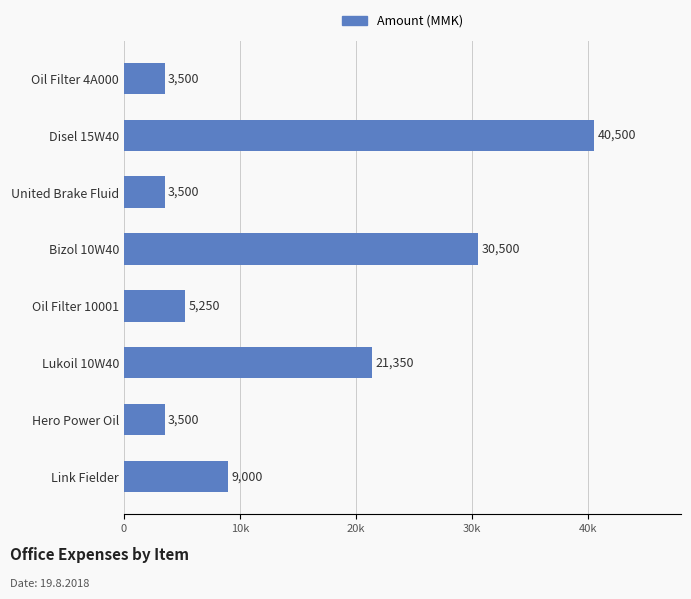

Are the bars horizontal?

Yes